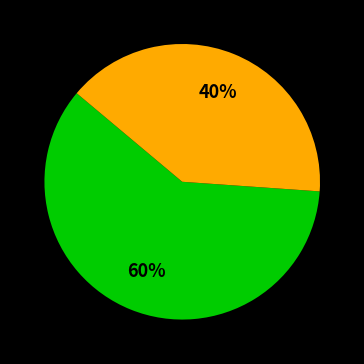

How many slices are in this pie chart?

2